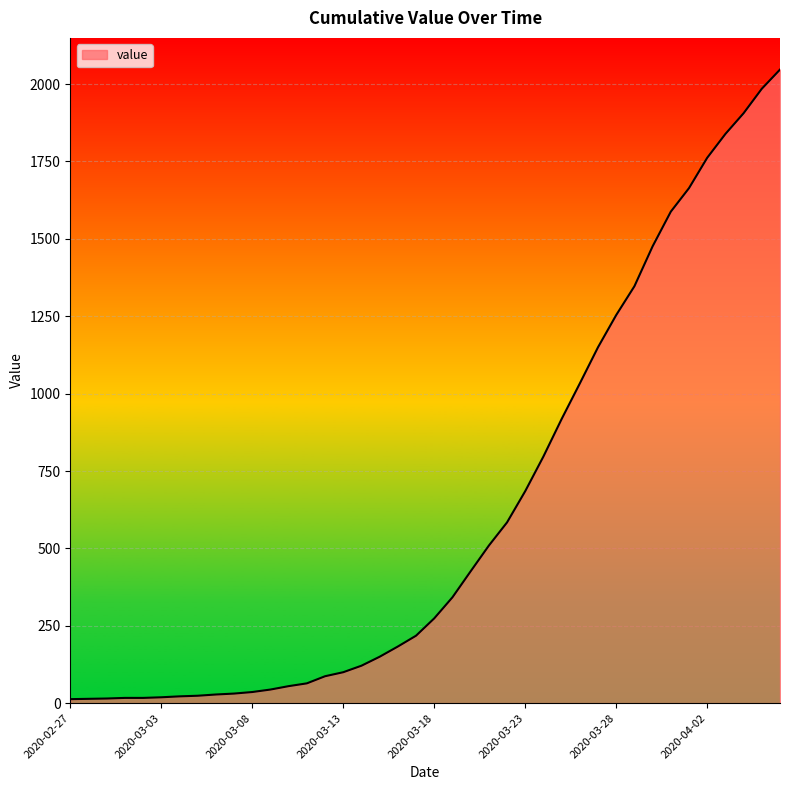

What is the maximum value shown in the chart?

2047